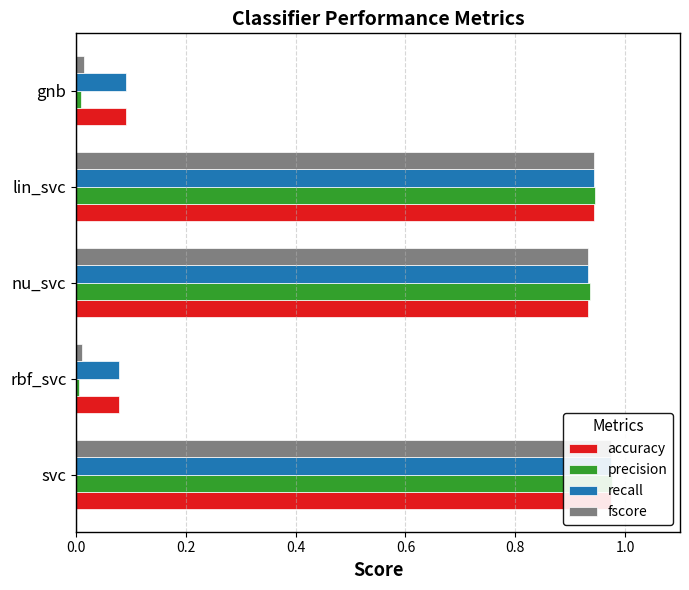

Count the number of data series in this chart.

4